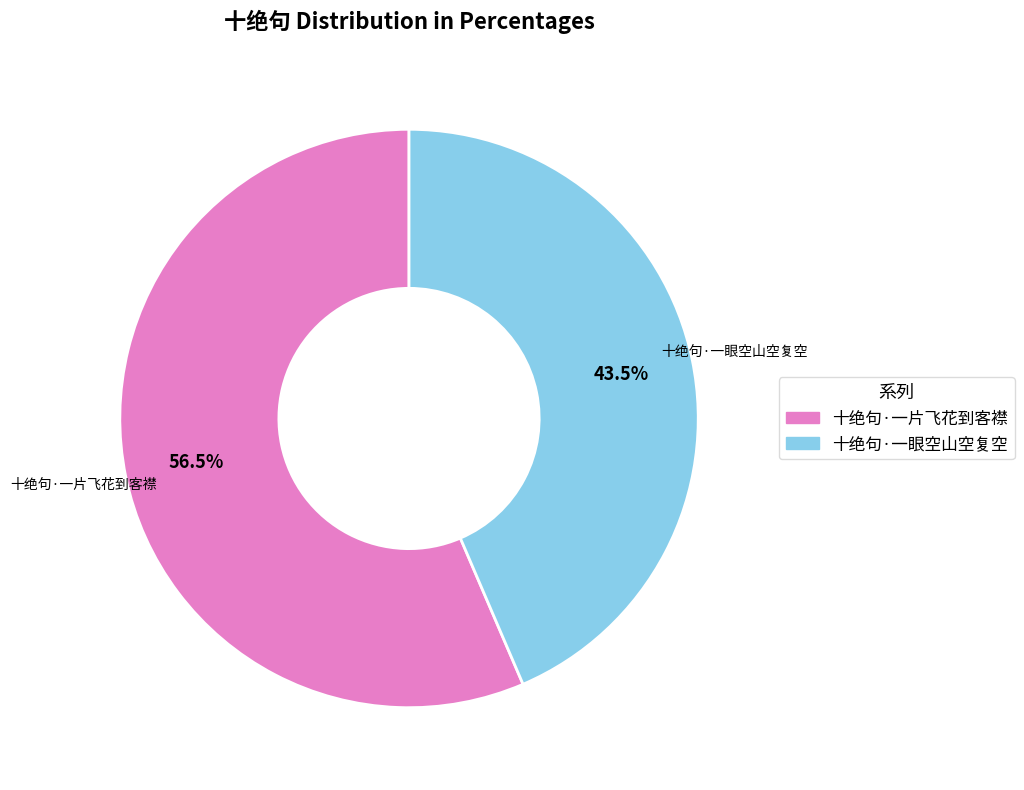

Is there a majority slice in this chart?

Yes